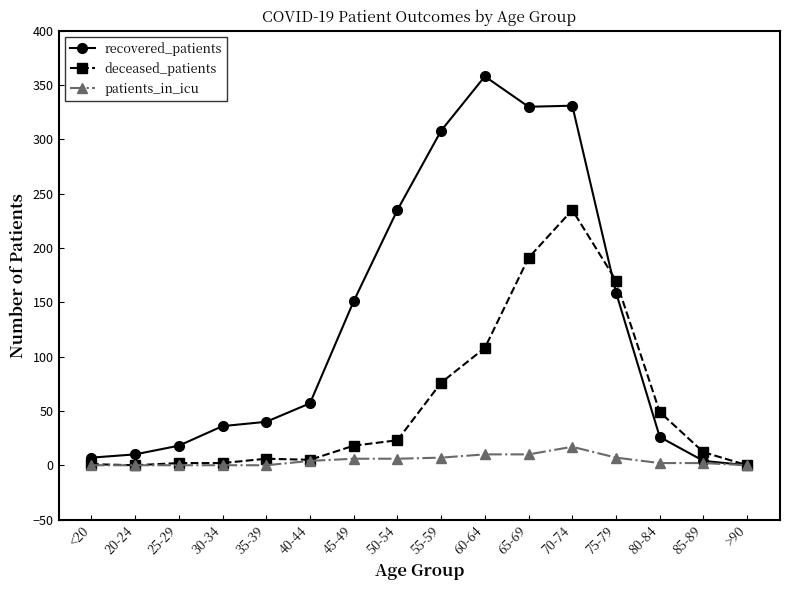

What is the maximum value shown in the chart?

358